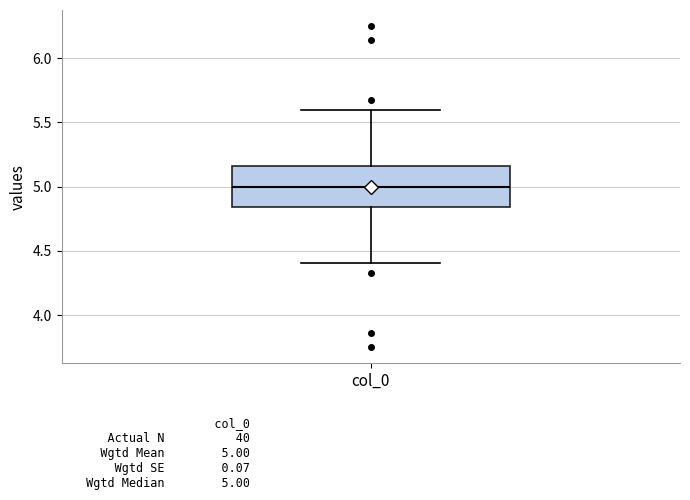

Where does the upper whisker of the box for col_0 end on the y-axis? The values are not printed on the chart, so give them approximately, as read against the axis.

5.60